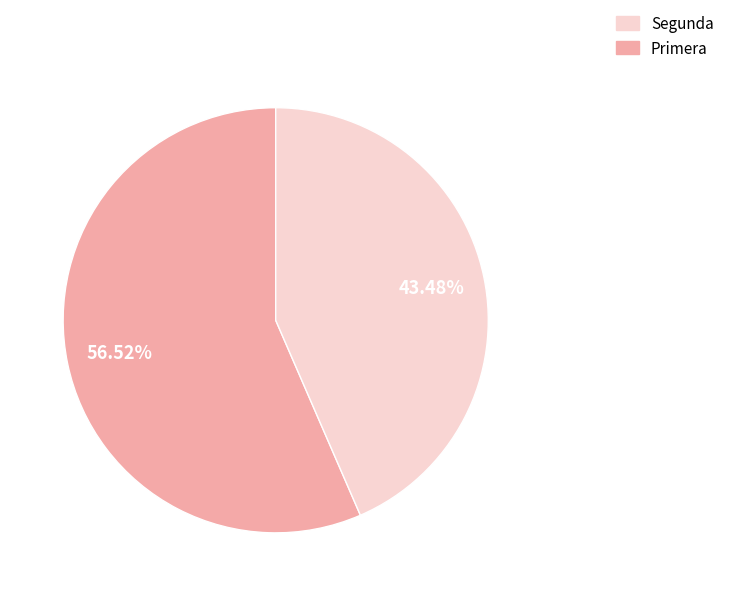

Count the number of slices in the pie.

2